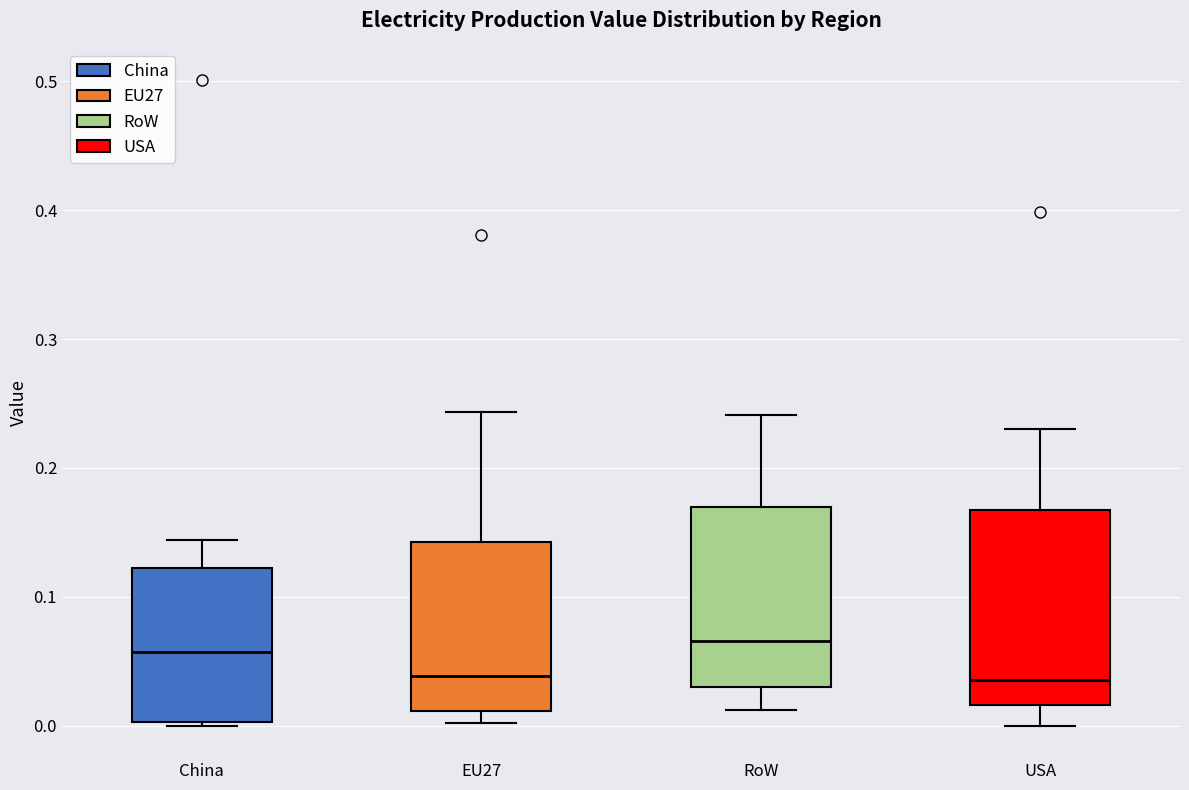

Reading left to right, transcribe this box plot: for each box, give where its median line is, the range the box spans, and where its two whiskers end, as read against the y-axis. The values are not printed on the chart, so give them approximately, as read against the axis.

China: median 0.06, box 0.00 to 0.12, whiskers 0.00 (just below the box's lower edge) to 0.14
EU27: median 0.04, box 0.01 to 0.14, whiskers 0.00 to 0.24
RoW: median 0.07, box 0.03 to 0.17, whiskers 0.01 to 0.24
USA: median 0.04, box 0.02 to 0.17, whiskers 0.00 to 0.23